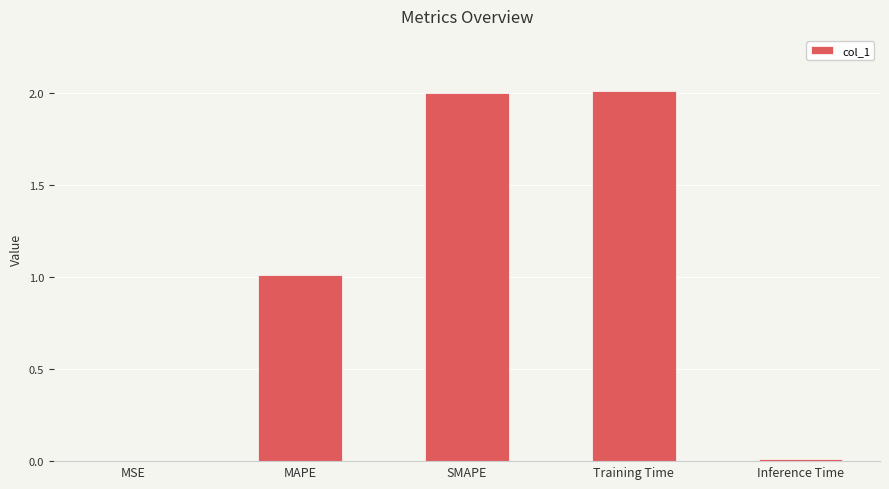

What is the greatest value displayed?

2.0